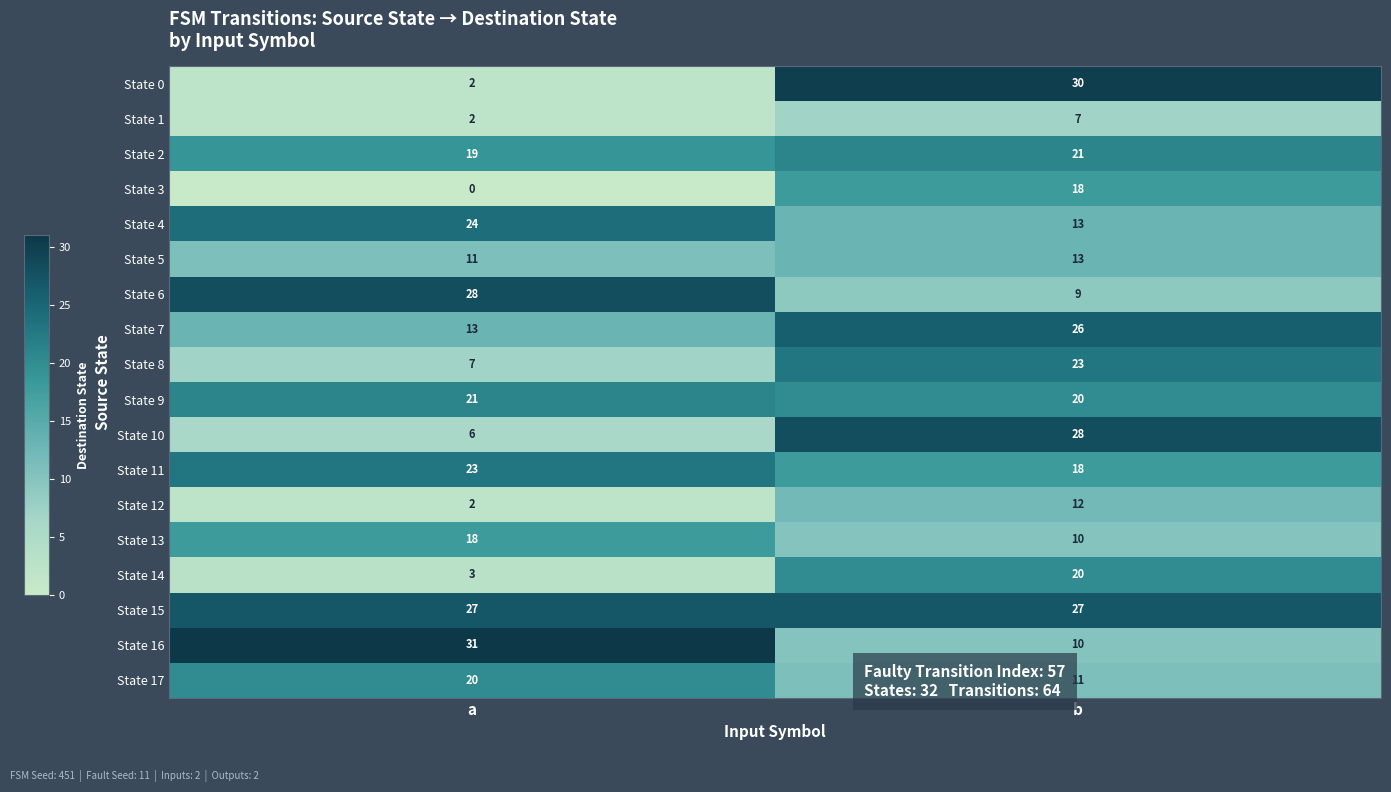

What is the sum of the State 13 values at b and a?

28